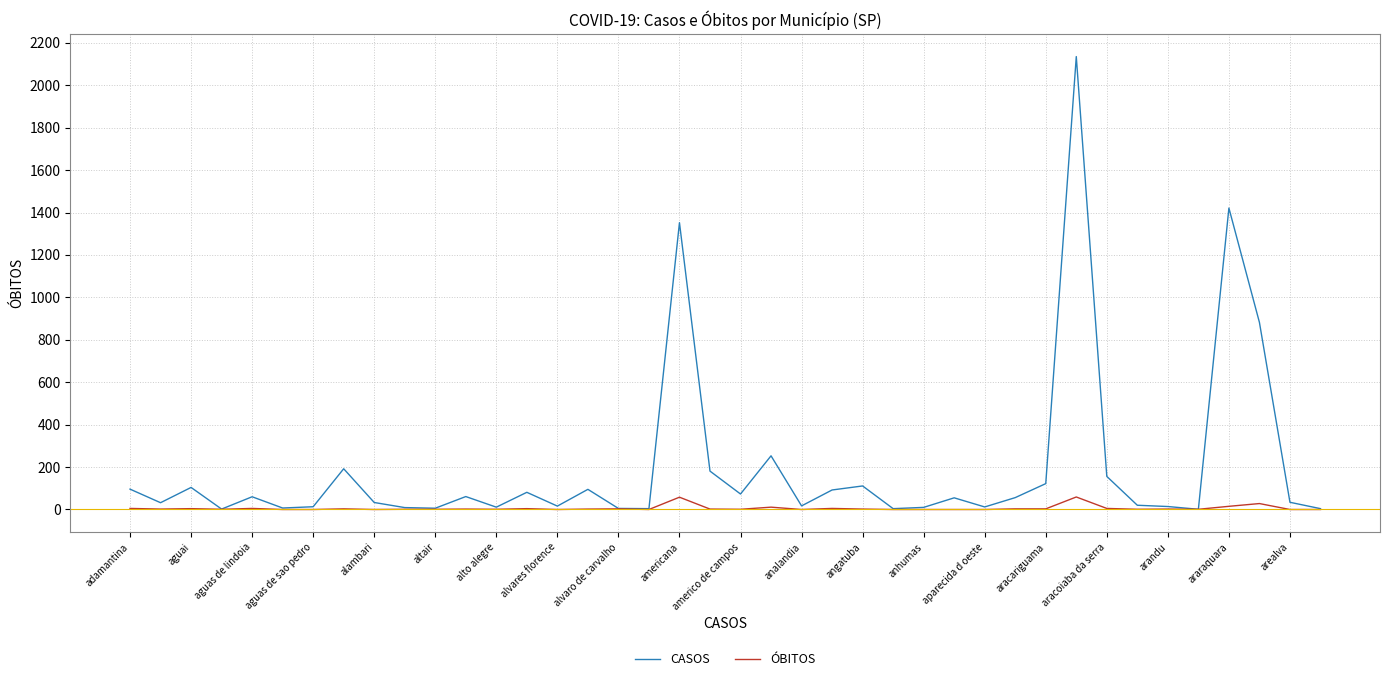

Does the chart have visible grid lines?

Yes